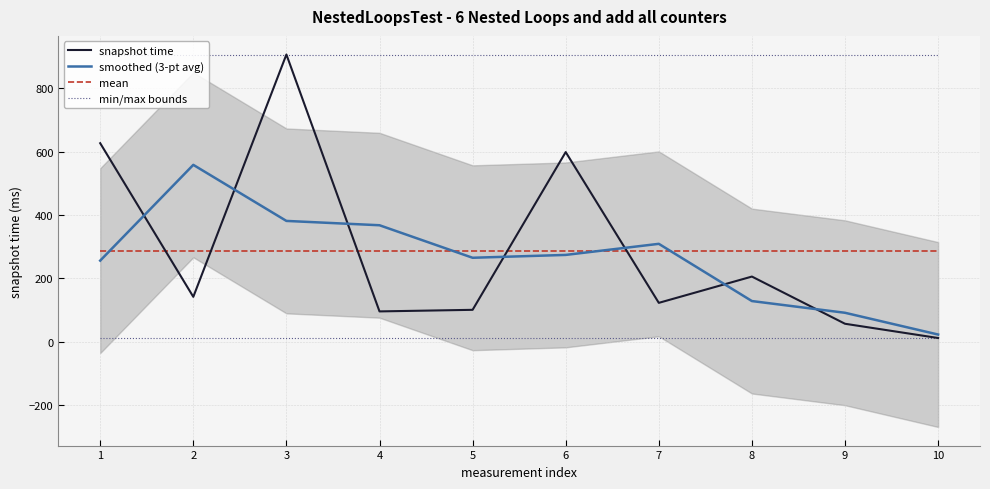

Reading left to right, extract all data points from this chart.

snapshot time: 627.0	142.0	907.0	96.0	101.0	599.0	123.0	206.0	57.0	12.0
smoothed (3-pt avg): 256.3	558.7	381.7	368.0	265.3	274.3	309.3	128.7	91.7	23.0
mean: 287.0	287.0	287.0	287.0	287.0	287.0	287.0	287.0	287.0	287.0
min/max bounds: 12.0	12.0	12.0	12.0	12.0	12.0	12.0	12.0	12.0	12.0